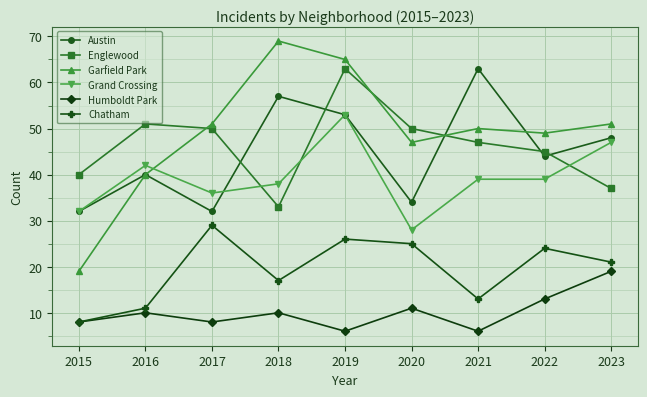

Reading left to right, list all the values displayed in this chart.

Austin: 32	40	32	57	53	34	63	44	48
Englewood: 40	51	50	33	63	50	47	45	37
Garfield Park: 19	40	51	69	65	47	50	49	51
Grand Crossing: 32	42	36	38	53	28	39	39	47
Humboldt Park: 8	10	8	10	6	11	6	13	19
Chatham: 8	11	29	17	26	25	13	24	21